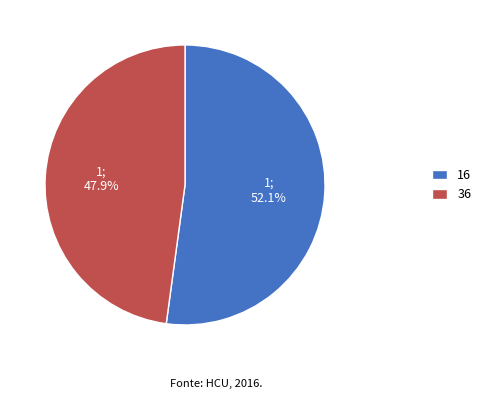

What is the total percentage of 36 and 16?

100.0%